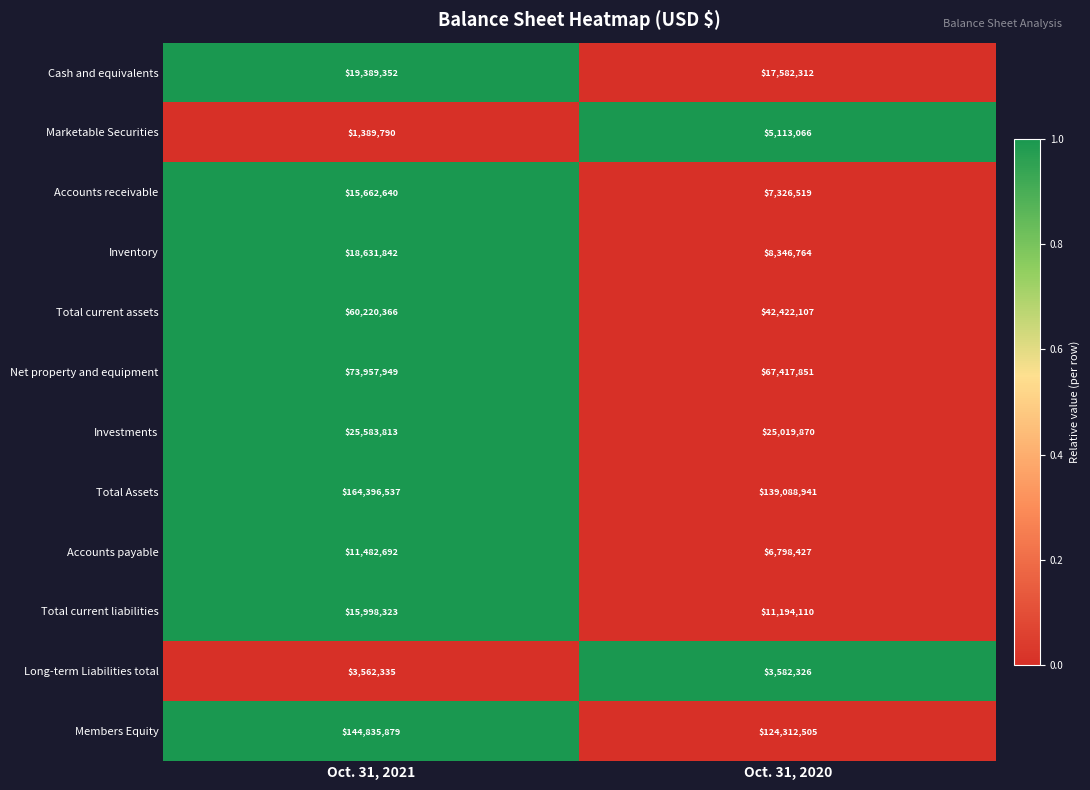

What is the greatest value displayed?

164396537